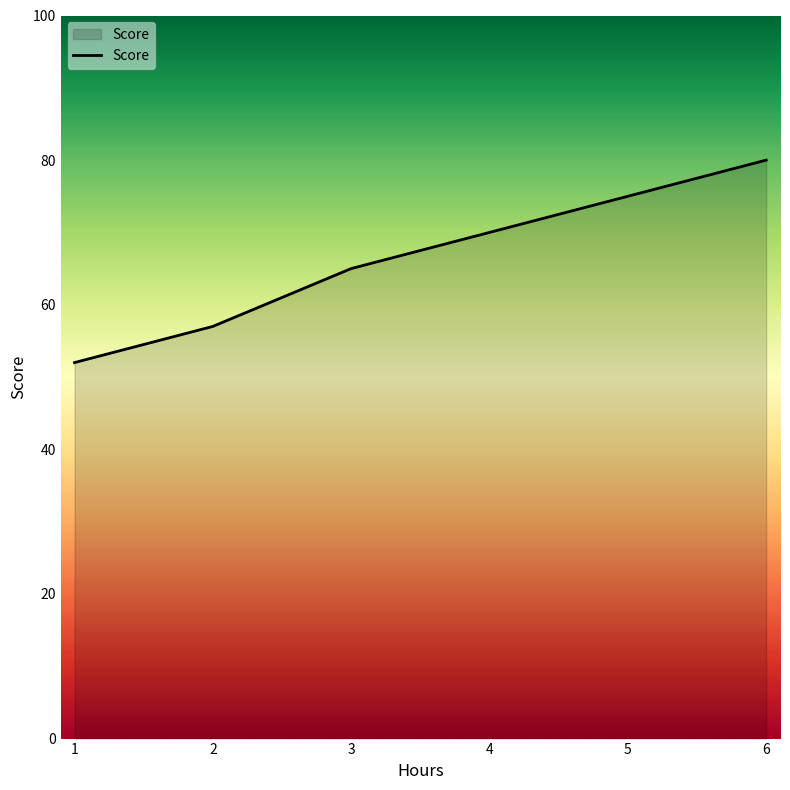

At which label is the value closest to 66?

3